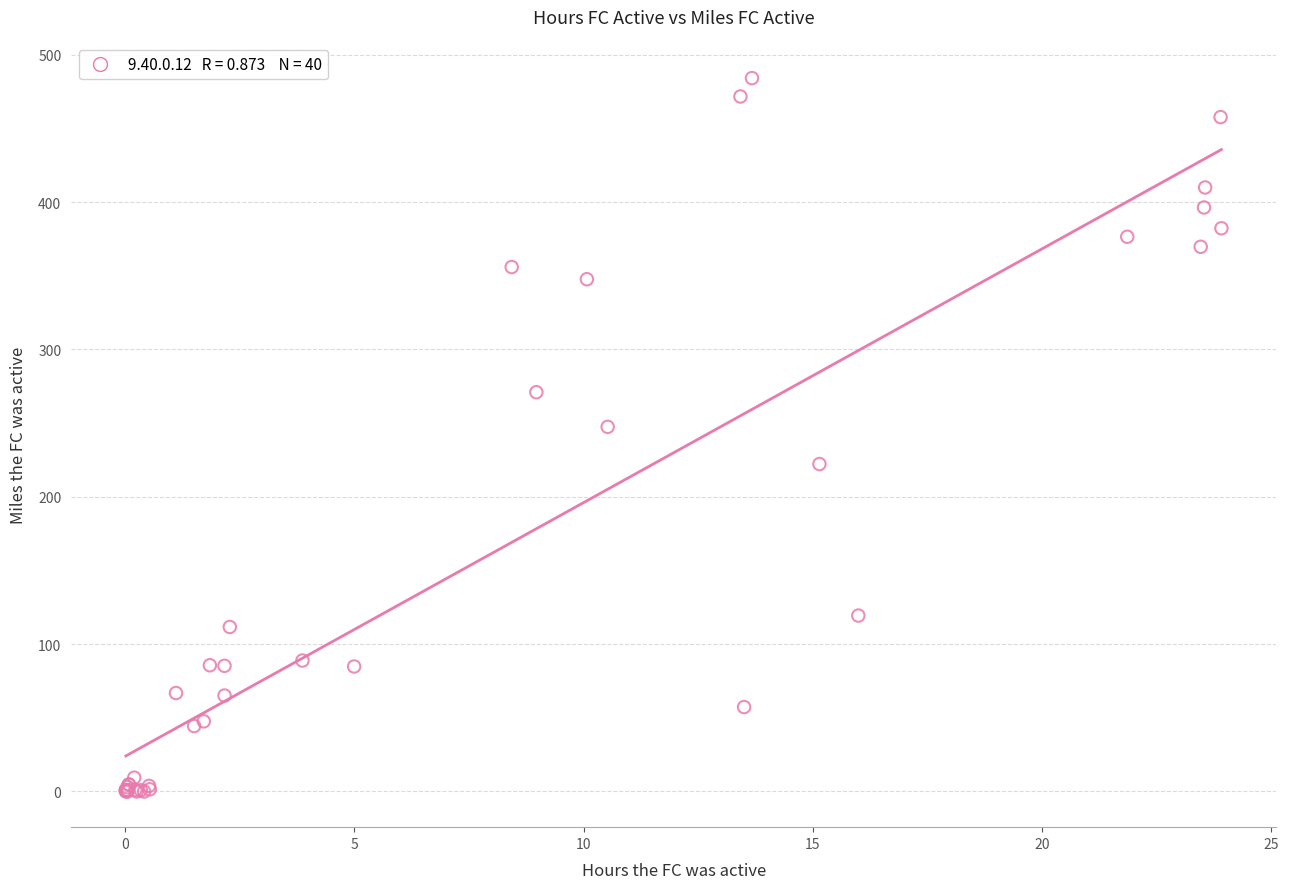

What Y value in the scatter plot is closest to 242?

247.4